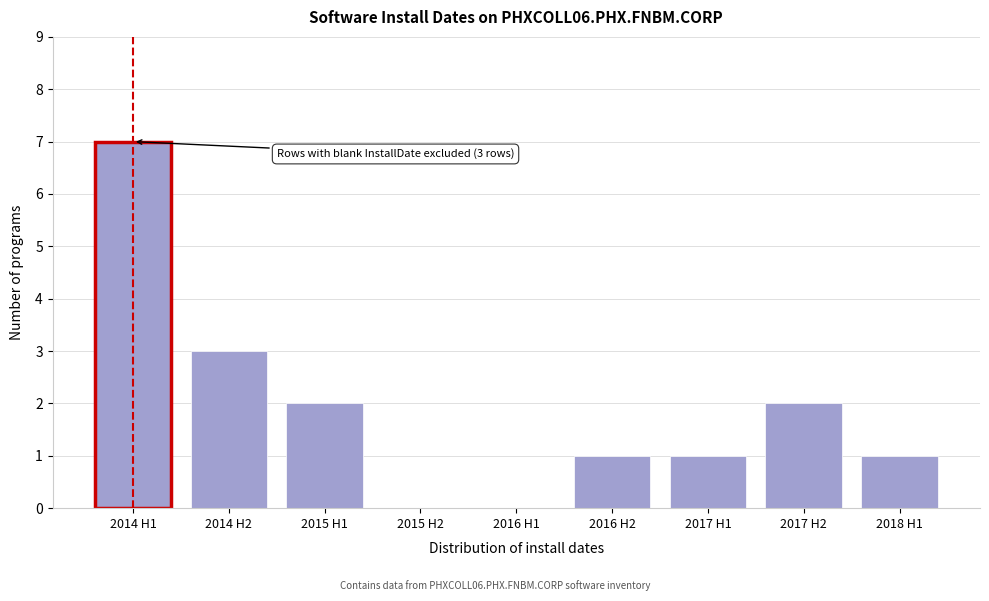

Reading left to right, list all the values displayed in this chart.

2014 H1=7	2014 H2=3	2015 H1=2	2015 H2=0	2016 H1=0	2016 H2=1	2017 H1=1	2017 H2=2	2018 H1=1